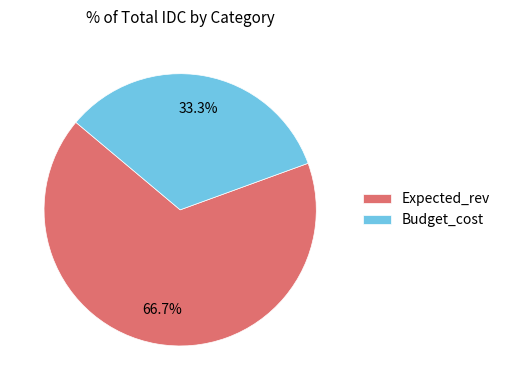

To the nearest percent, what is the average slice percentage?

50%